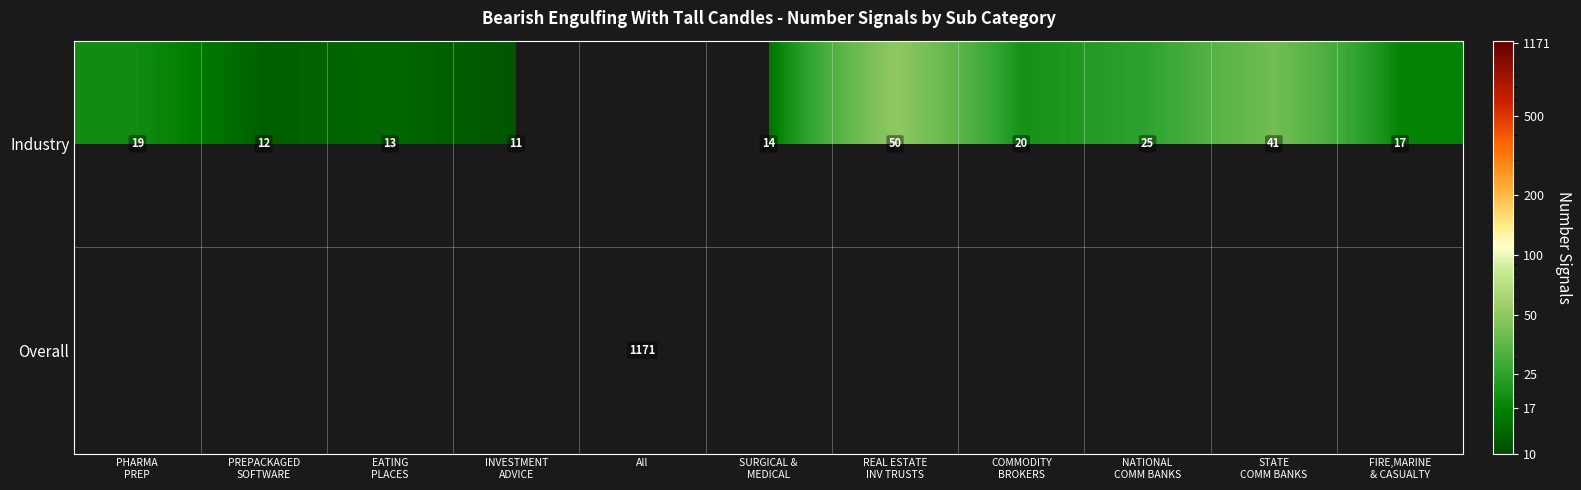

Is it true that Overall equals 1780 at All?

False